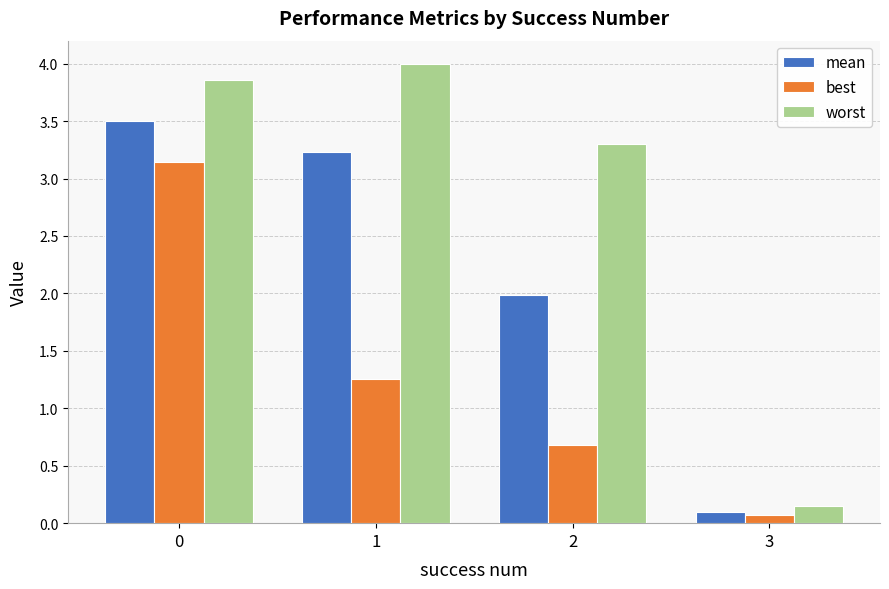

How many bars are there in total?

12